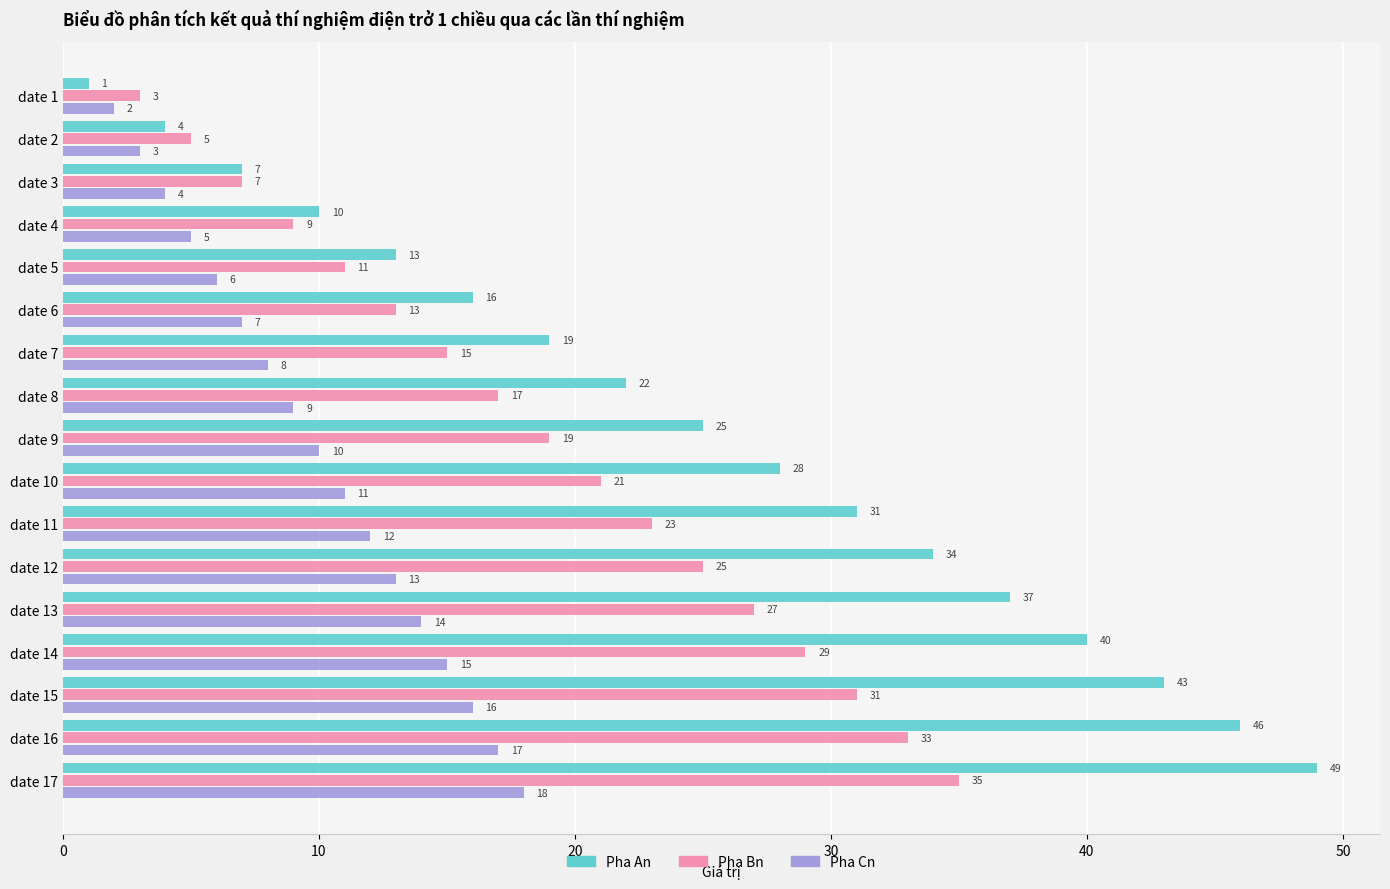

Between date 2 and date 10, which series saw the biggest shift?

Pha An